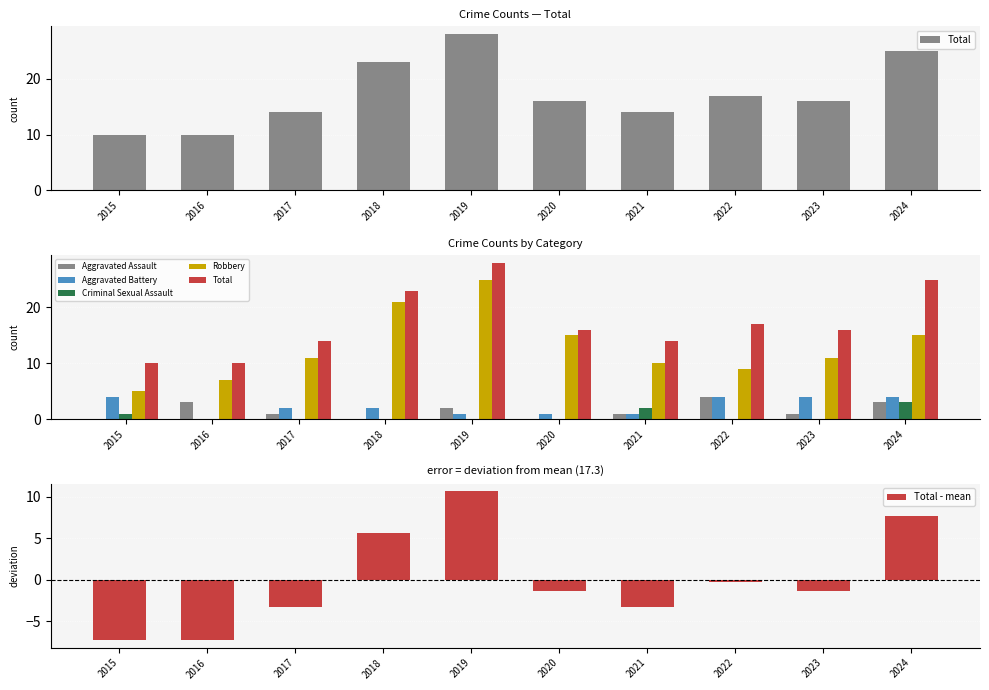

Between 2019 and 2016, which is larger?

2019